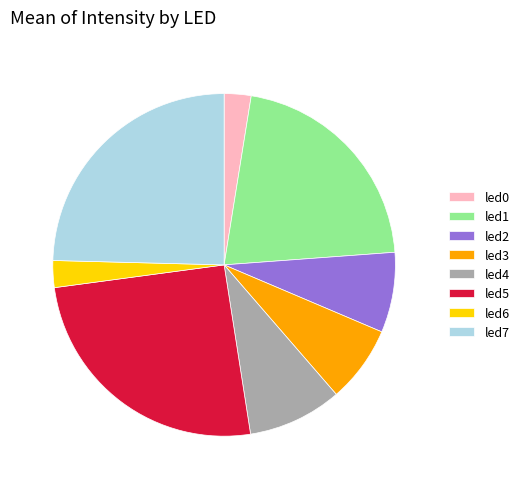

The led4 slice represents 9% of the pie. True or false?

True